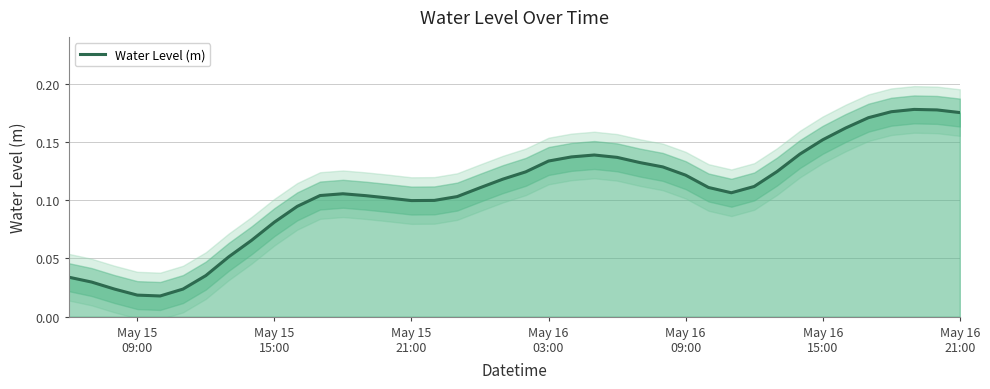

Does the chart display data point markers on the line(s)?

No